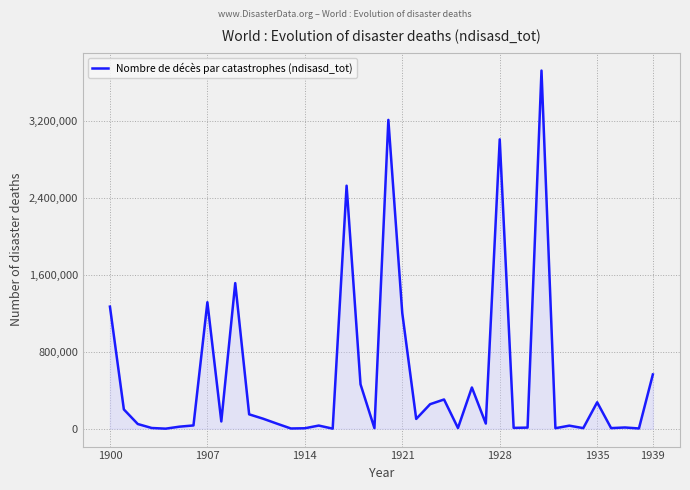

What is the greatest value displayed?

3719108